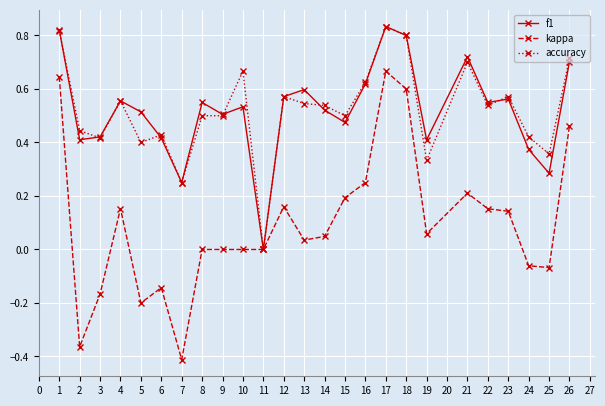

Which series has the widest spread of values?

kappa